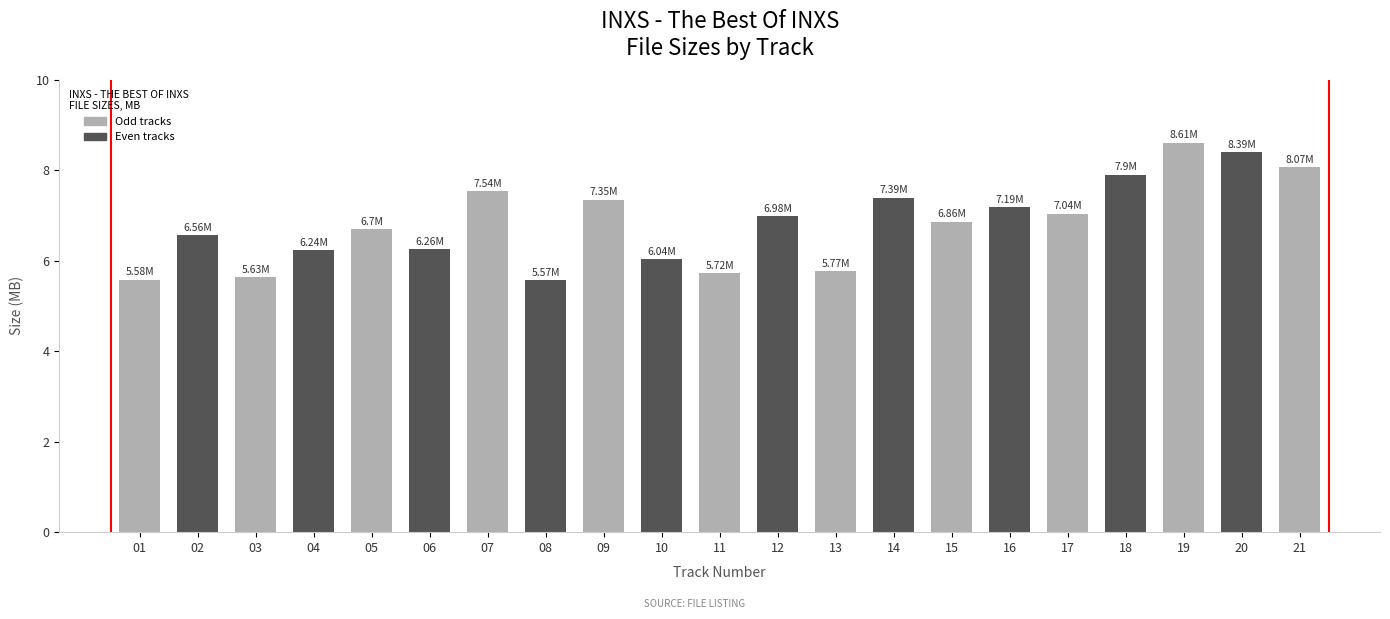

What is the sum of all values?

143.4